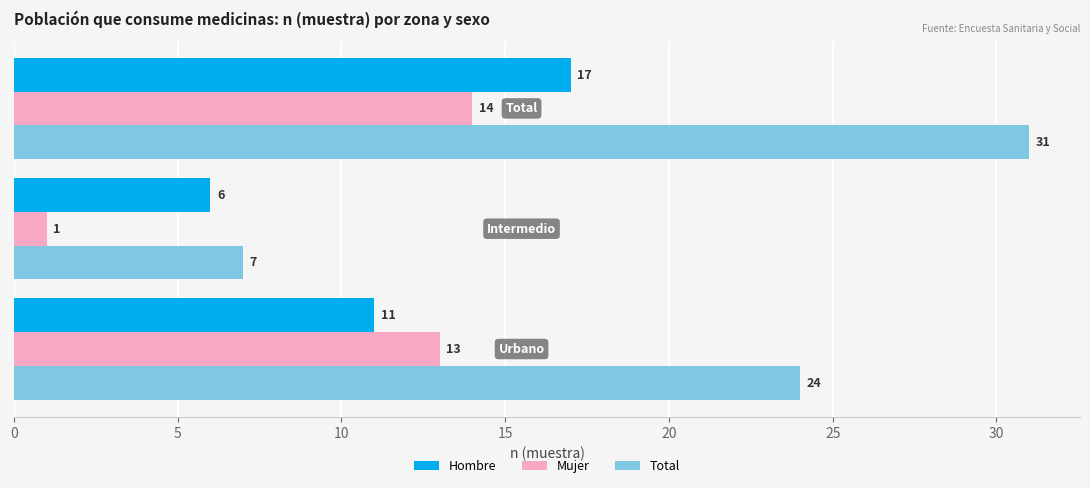

Which series has the largest total across all categories?

Total